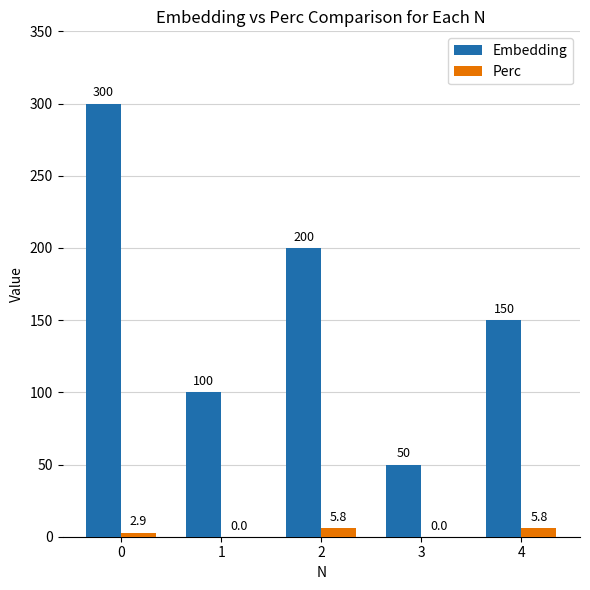

What is the sum of the Perc values at 3 and 2?

5.8